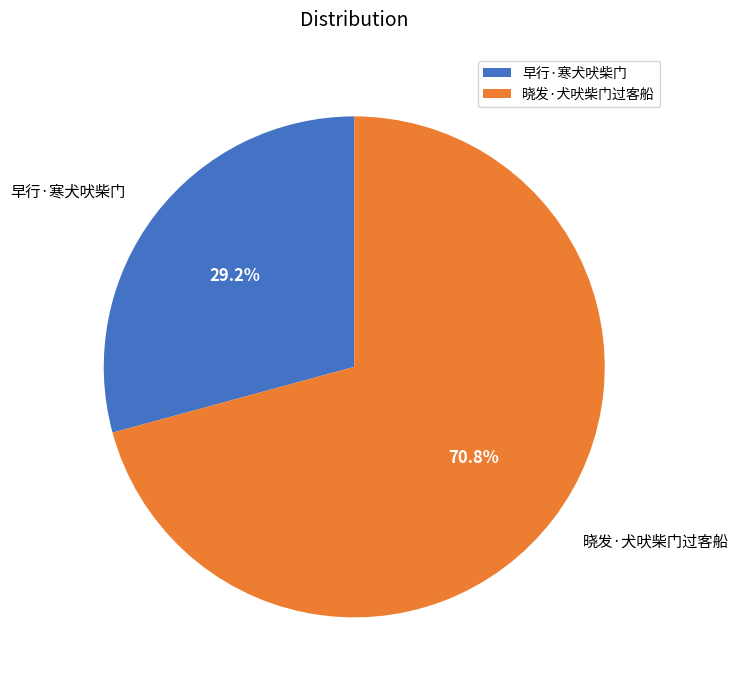

What is the ratio of the value at 早行·寒犬吠柴门 to the value at 晓发·犬吠柴门过客船?

0.4